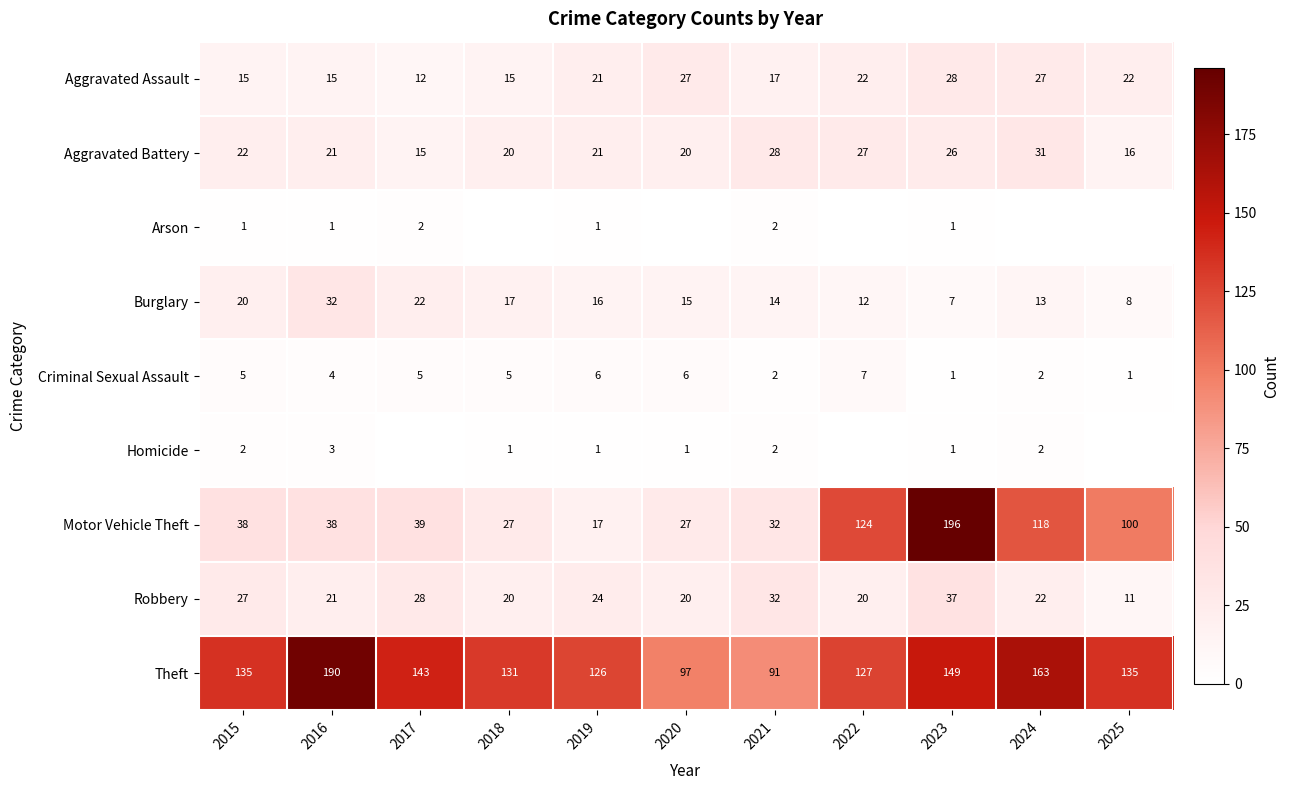

What is the approximate value of Robbery at 2017, to the nearest 10?

30